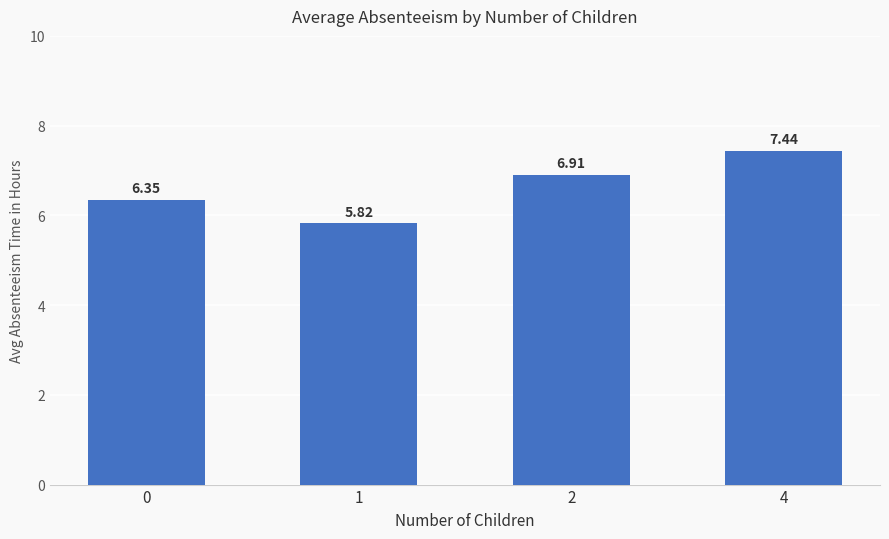

Which label corresponds to the smallest value in the chart?

1